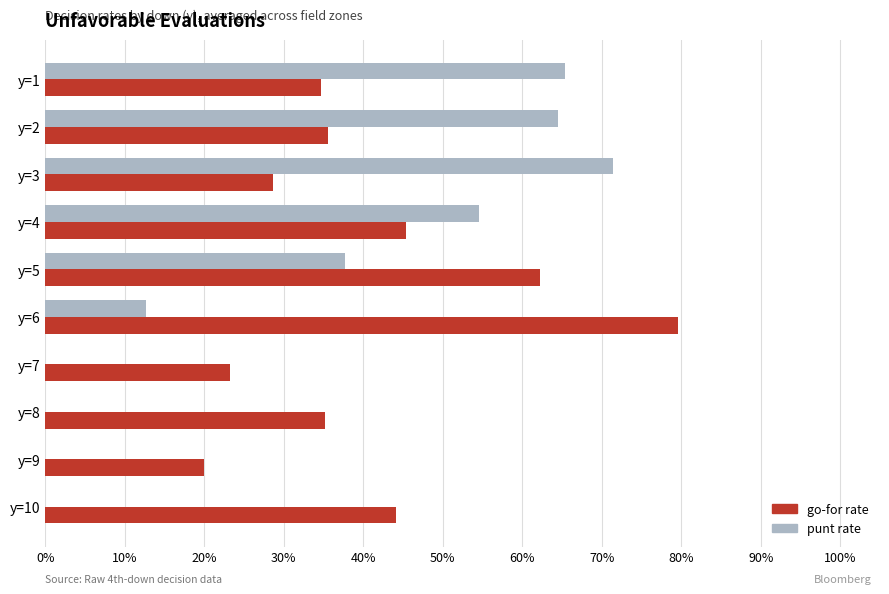

What are all the series names shown in the legend?

go-for rate, punt rate